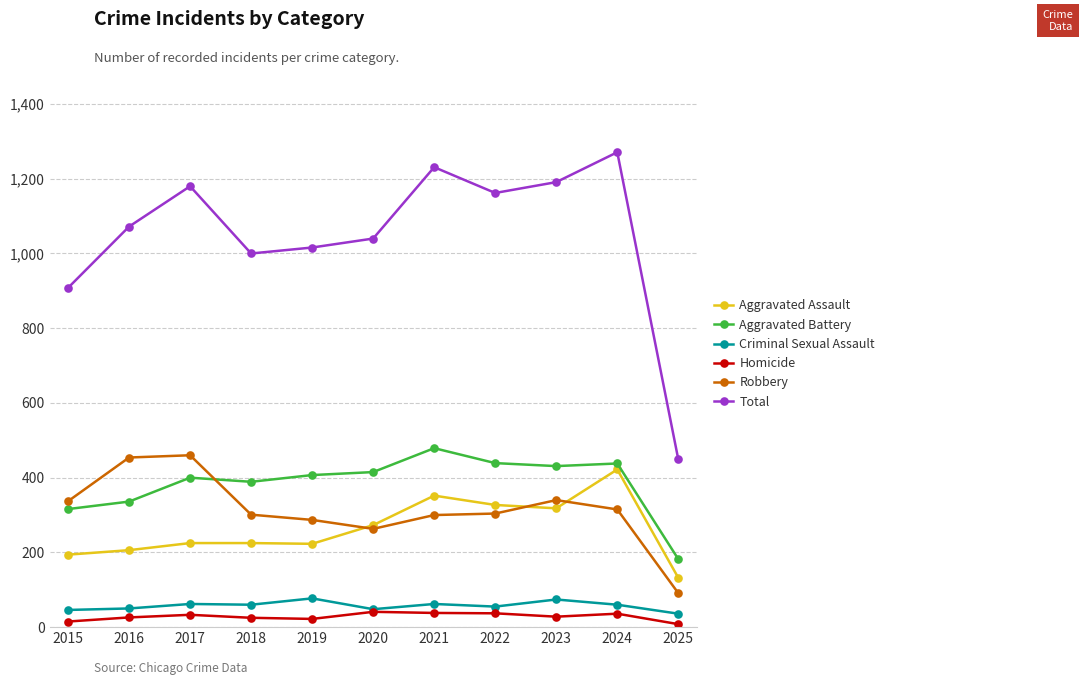

What is the value of the Homicide point at the 8th from the left?

37